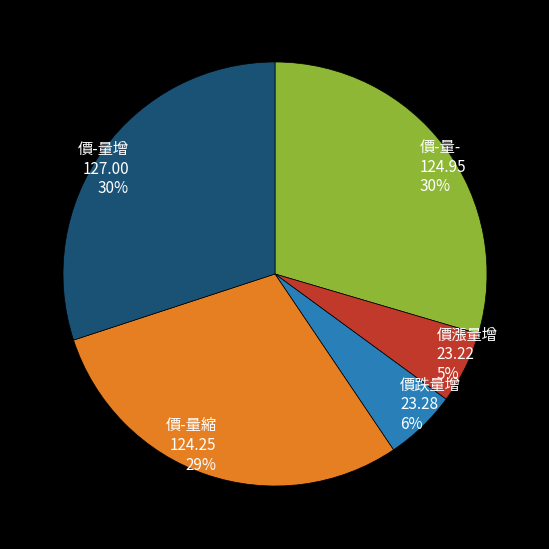

Between 價-量增 and 價漲量增, which is larger?

價-量增